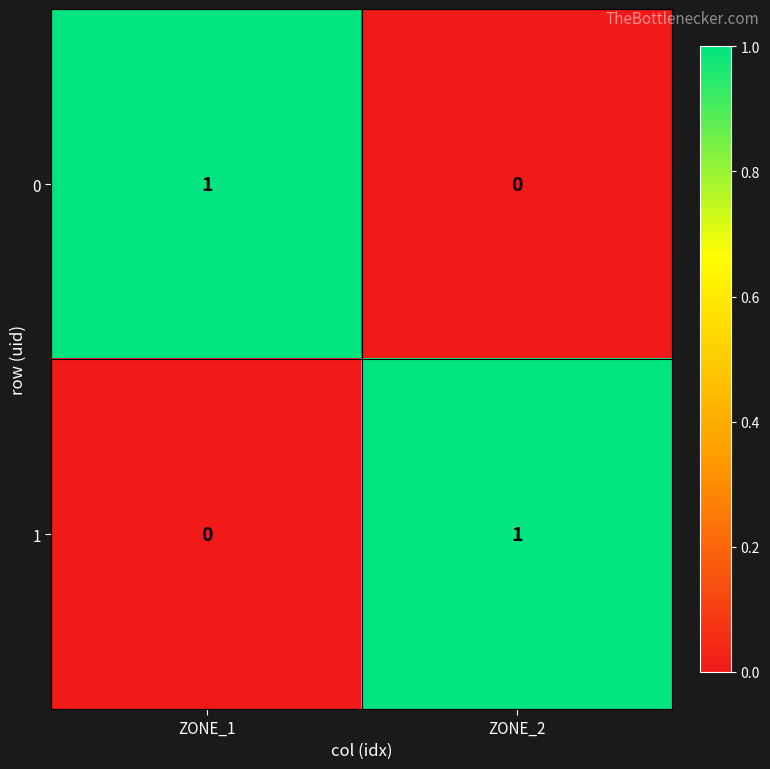

How many categories are shown in the chart?

2